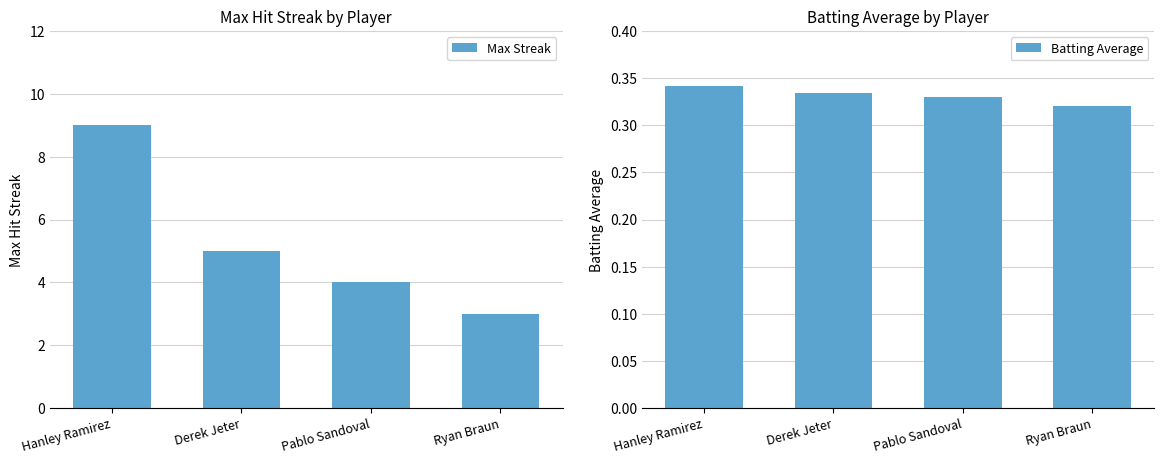

Which category has the highest value in the Batting Average series?

Hanley Ramirez